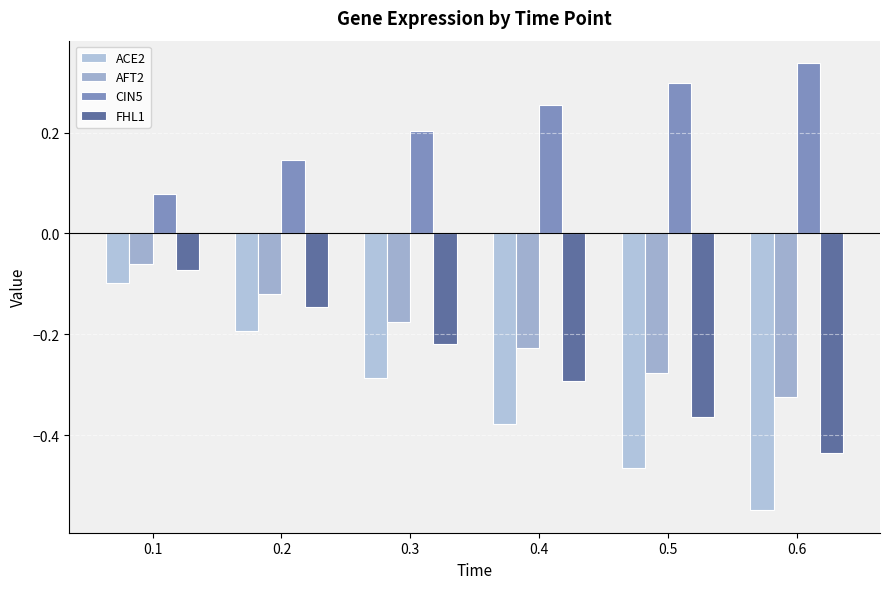

At how many categories does at least one series exceed 0?

6